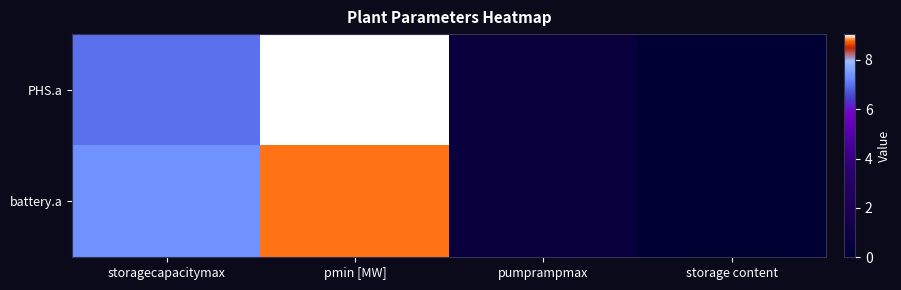

Reading left to right, what are all the values shown in this chart?

PHS.a: storagecapacitymax=7.0	pmin [MW]=9.0	pumprampmax=0.7	storage content=0.0
battery.a: storagecapacitymax=7.4	pmin [MW]=8.8	pumprampmax=0.7	storage content=0.0